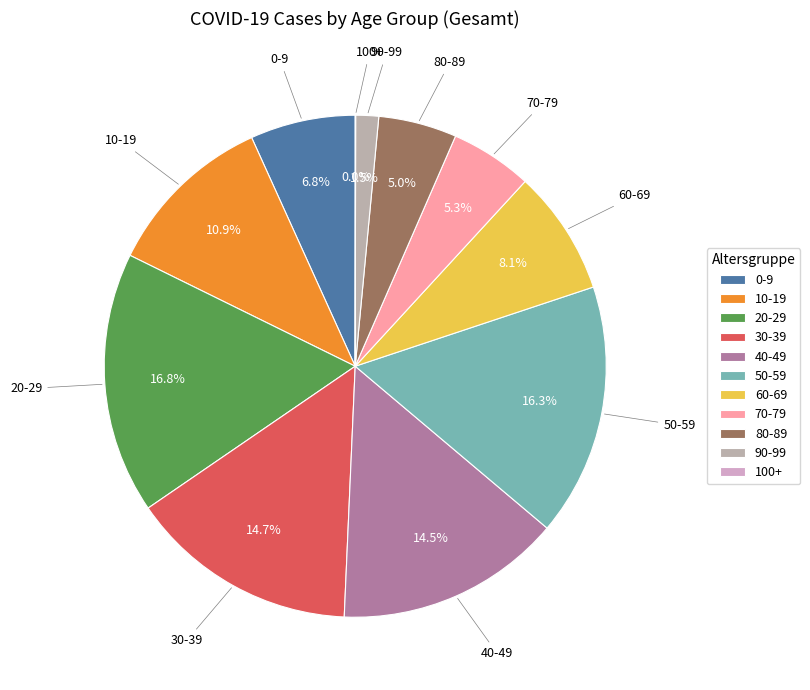

What percentage is the 60-69 slice, to the nearest percent?

8%